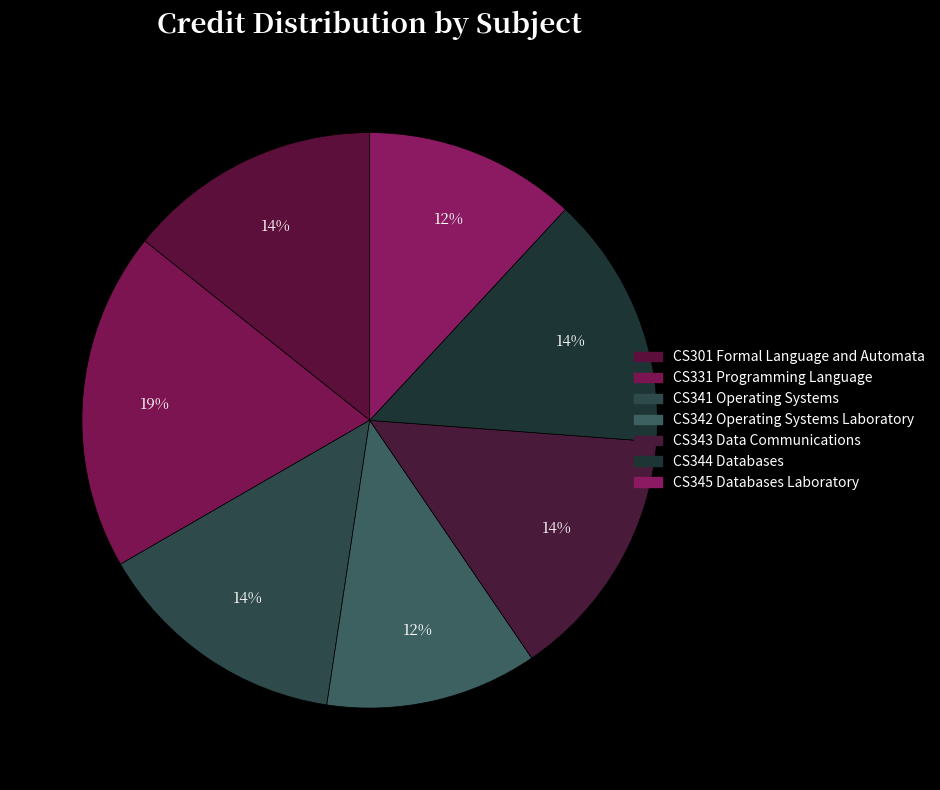

Between CS301 Formal Language and Automata and CS344 Databases, which is larger?

CS301 Formal Language and Automata